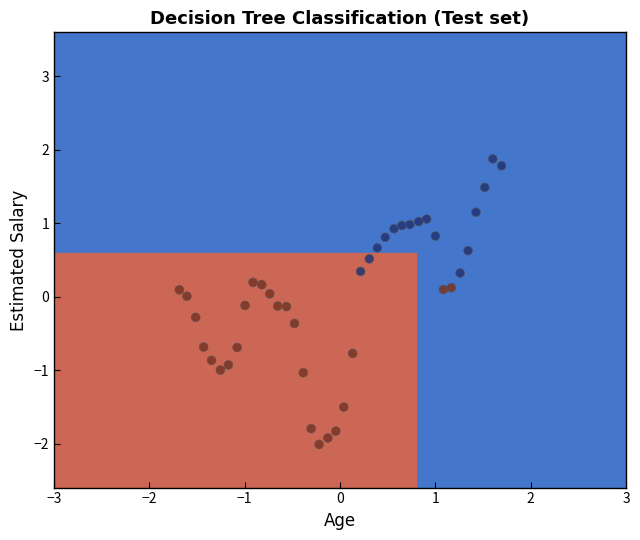

What is the range of Y values (max minus min)?

3.9